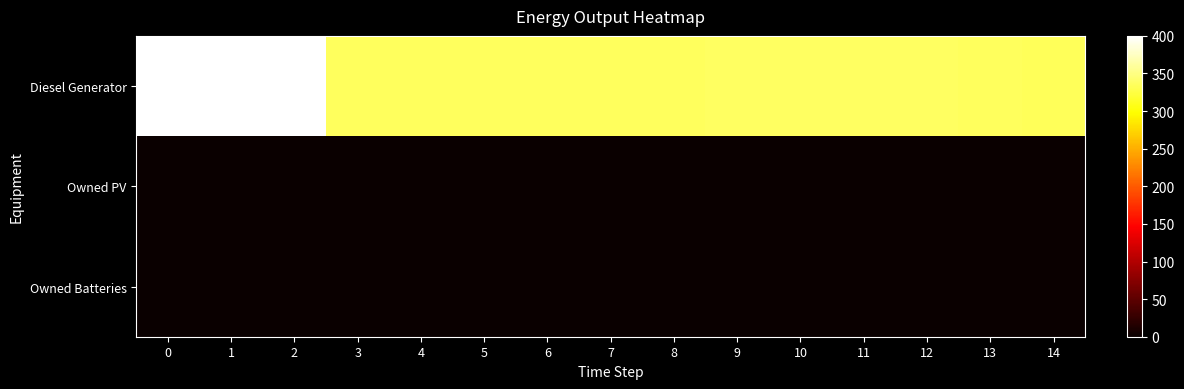

Rank the series by their maximum value, from lowest to highest.

Owned PV, Owned Batteries, Diesel Generator